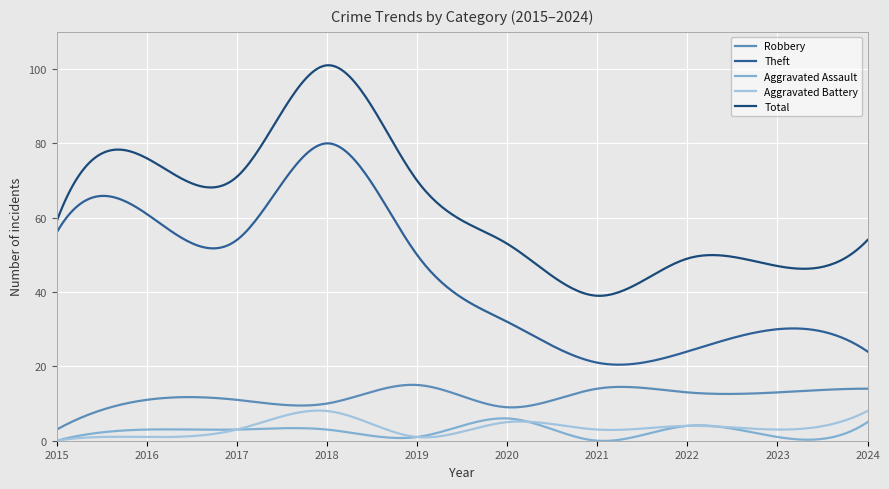

Which series has the largest total across all categories?

Total